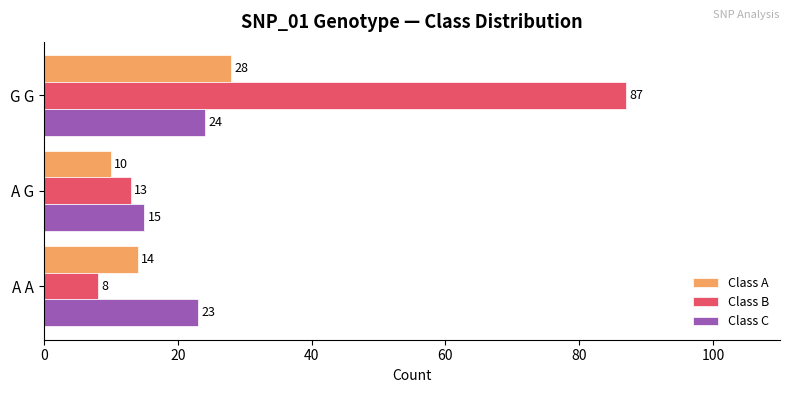

Rank the categories by Class B value from highest to lowest.

G G, A G, A A